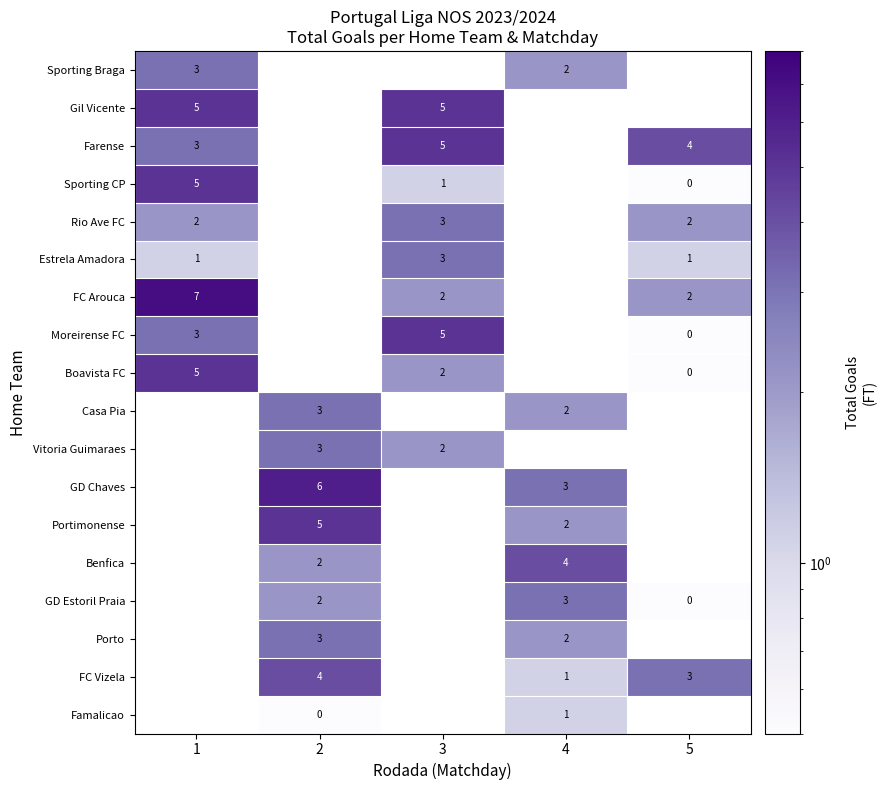

What is the difference between the highest and lowest values at 4?

3.0